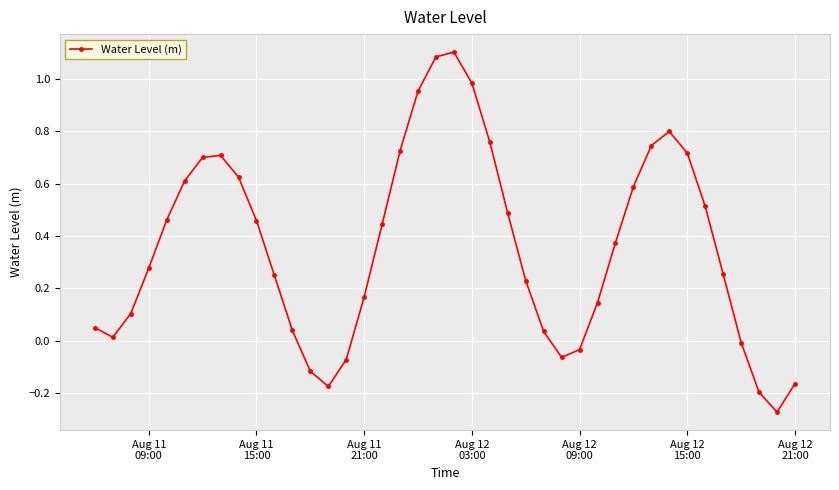

What is the difference between the maximum and minimum values?

1.4